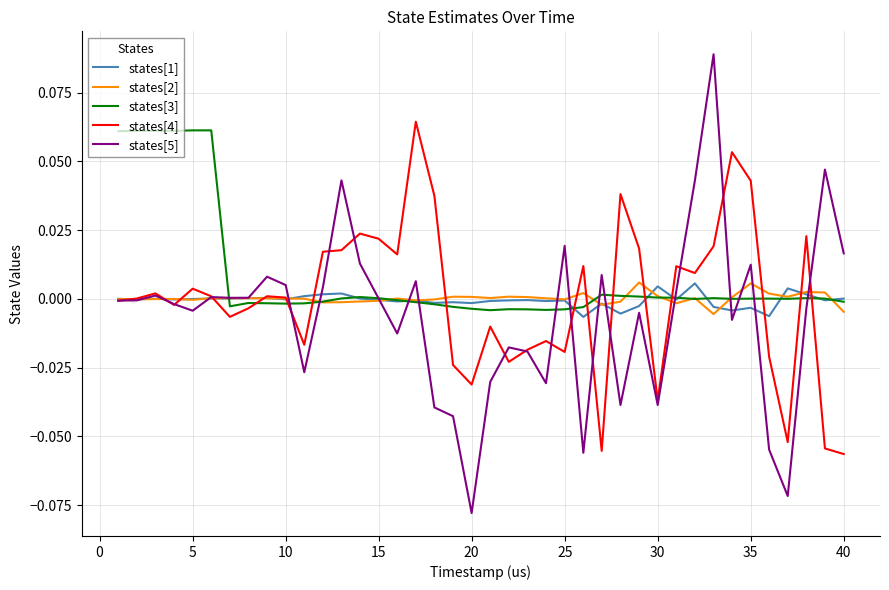

Which series has the largest total across all categories?

states[3]